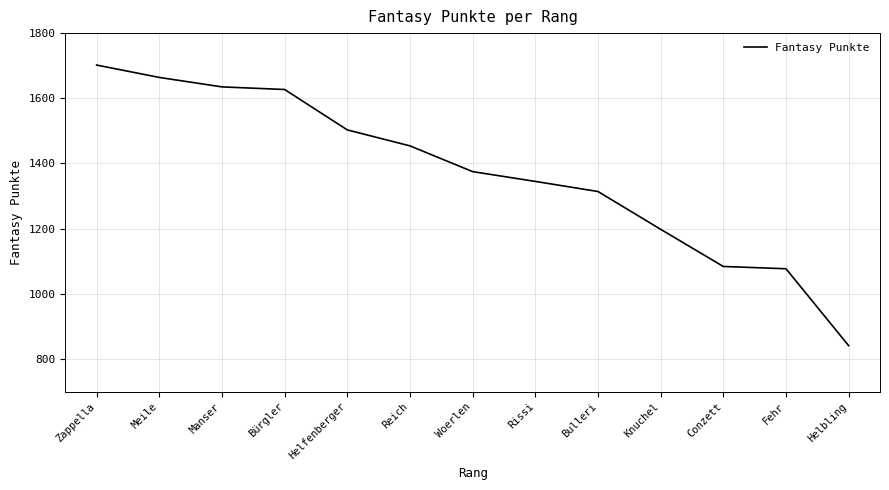

What is the difference between the second highest and second lowest values?

587